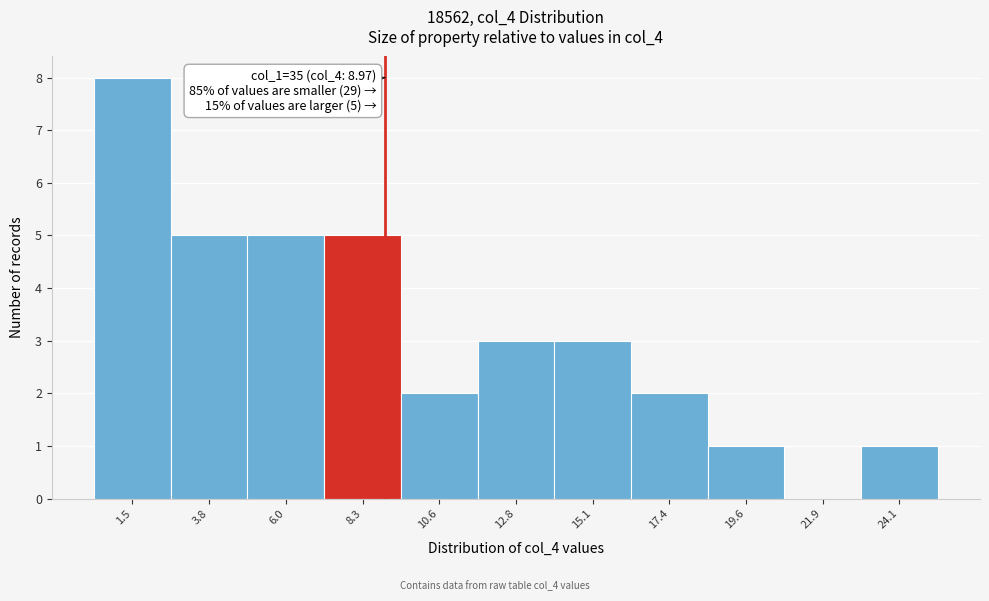

Which range on the x-axis has the tallest bar?

0.5 to 2.5